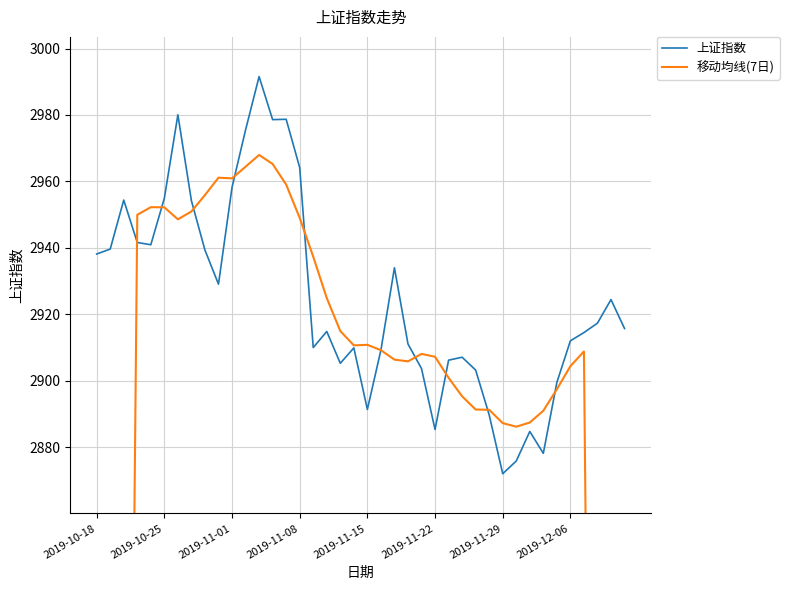

Is this an area chart (filled region under the line)?

No